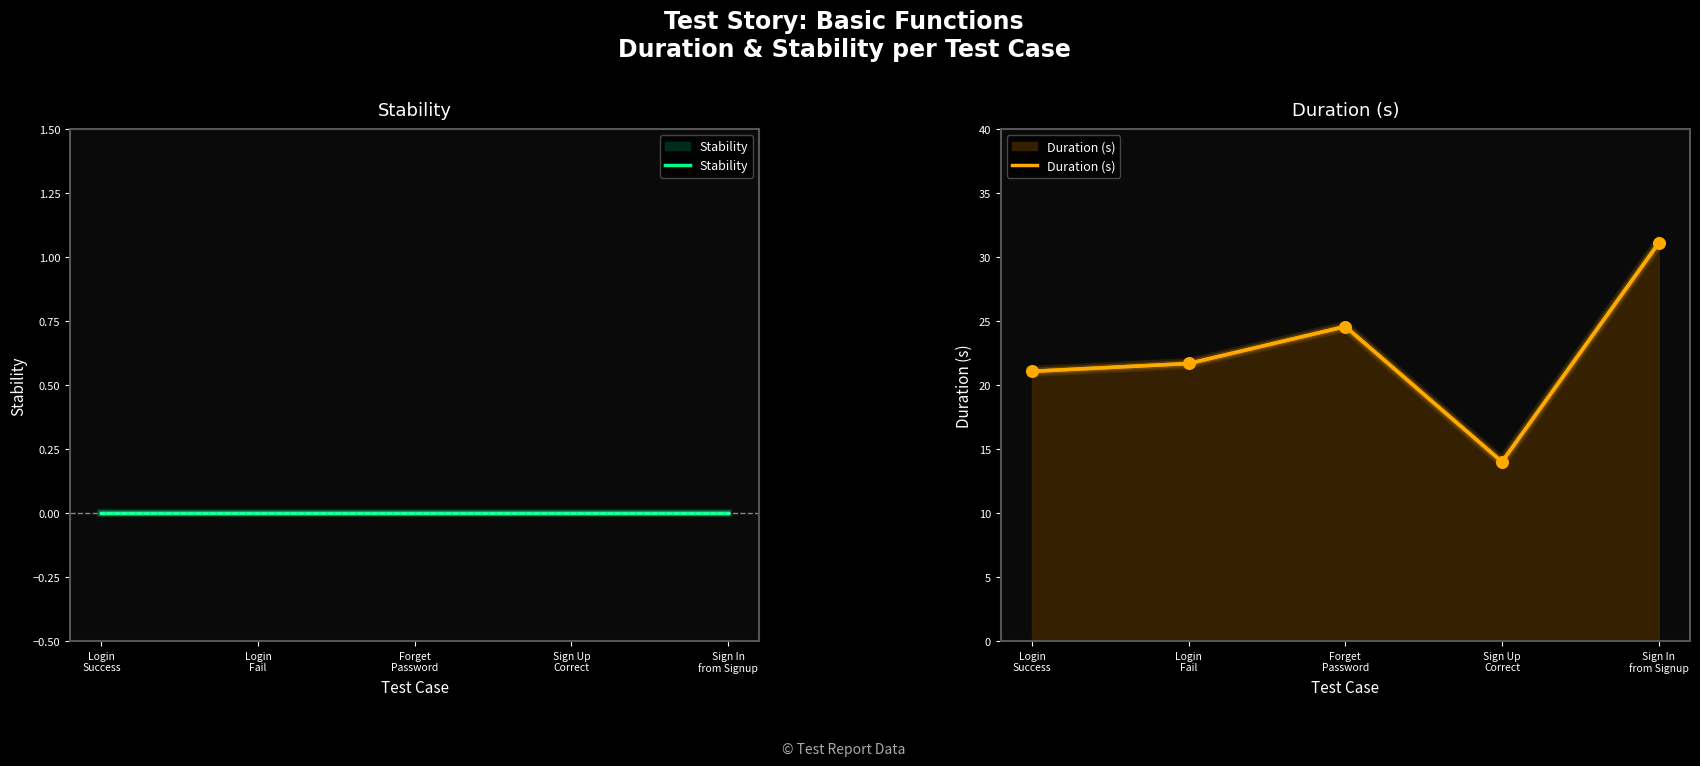

Is the value of Stability at Forget
Password greater than the value of Duration (s) at Login
Fail?

No